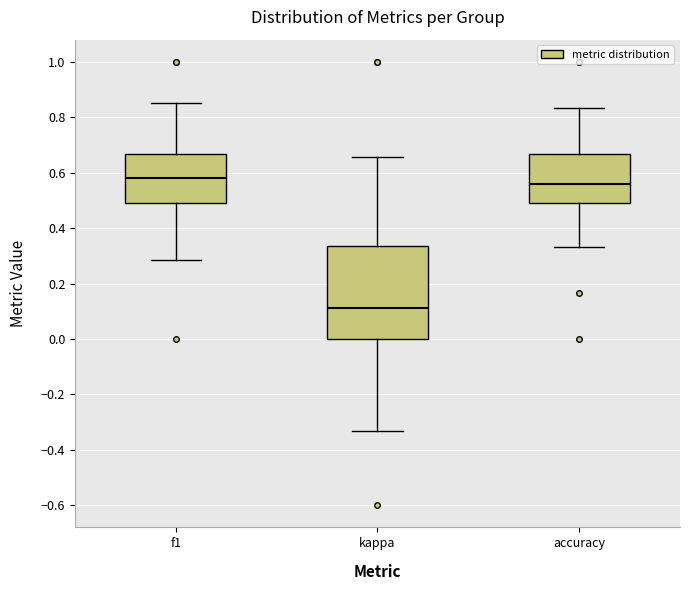

Where does the upper whisker of the box for f1 end on the y-axis? The values are not printed on the chart, so give them approximately, as read against the axis.

0.86